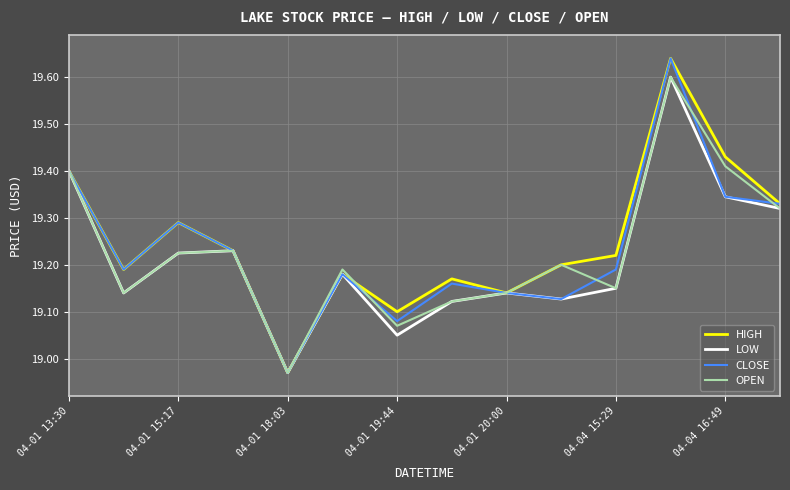

Which category has the highest value across all series?

11